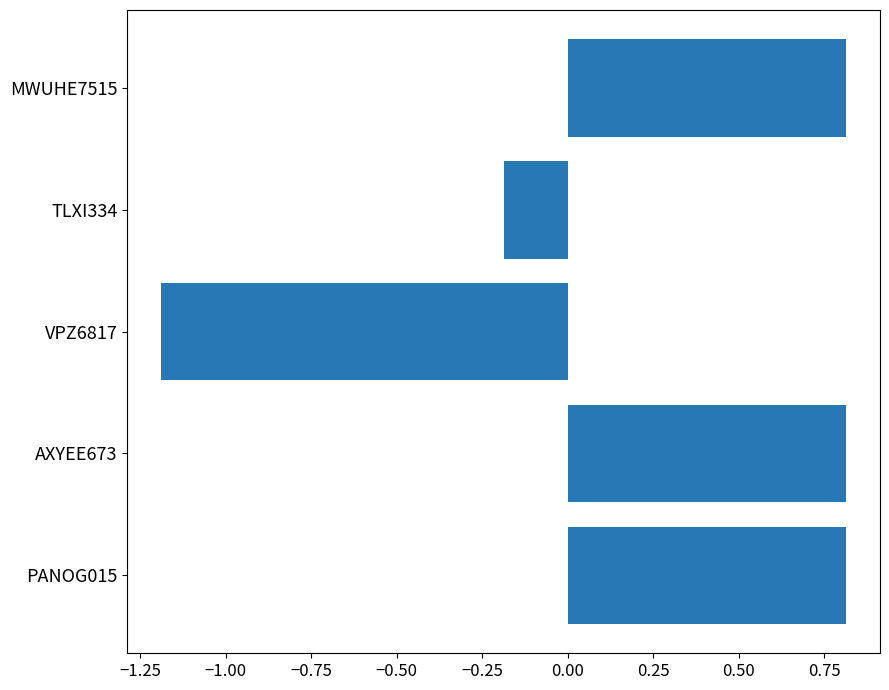

What is the average value?

0.2